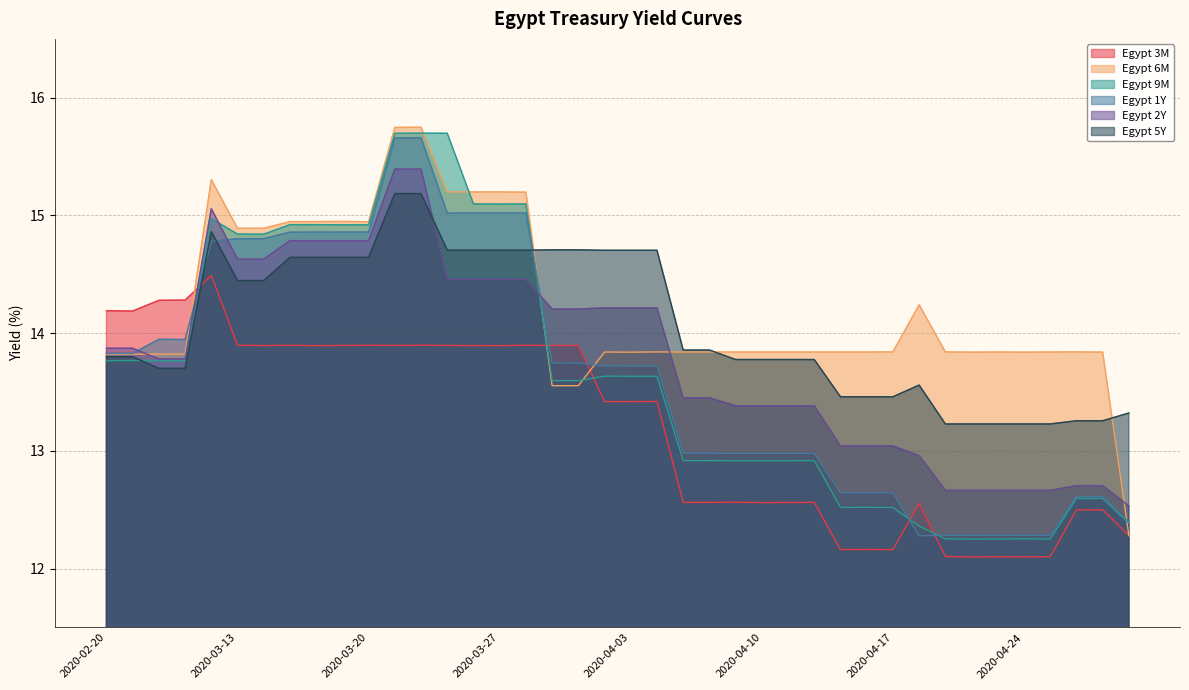

How many values in the Egypt 9M series are below 13?

18